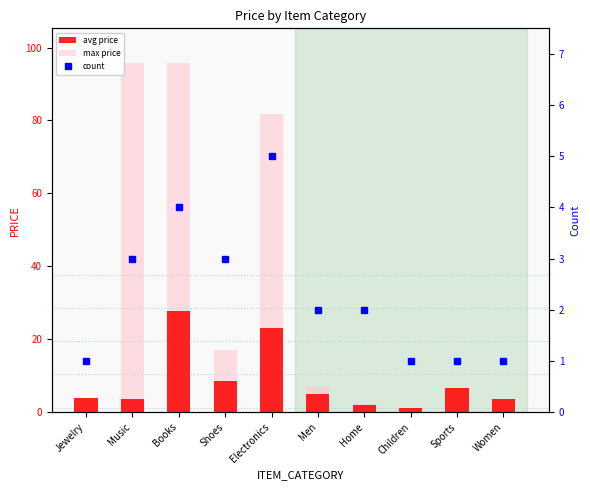

What are all the series names shown in the legend?

avg price, max price, count